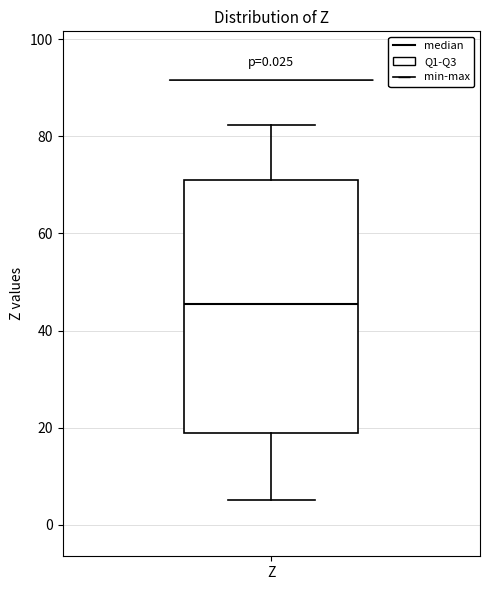

Transcribe this box plot: give where the median line is, the range the box spans, and where the two whiskers end, as read against the y-axis. The values are not printed on the chart, so give them approximately, as read against the axis.

median 46, box 18 to 72, whiskers 6 to 82